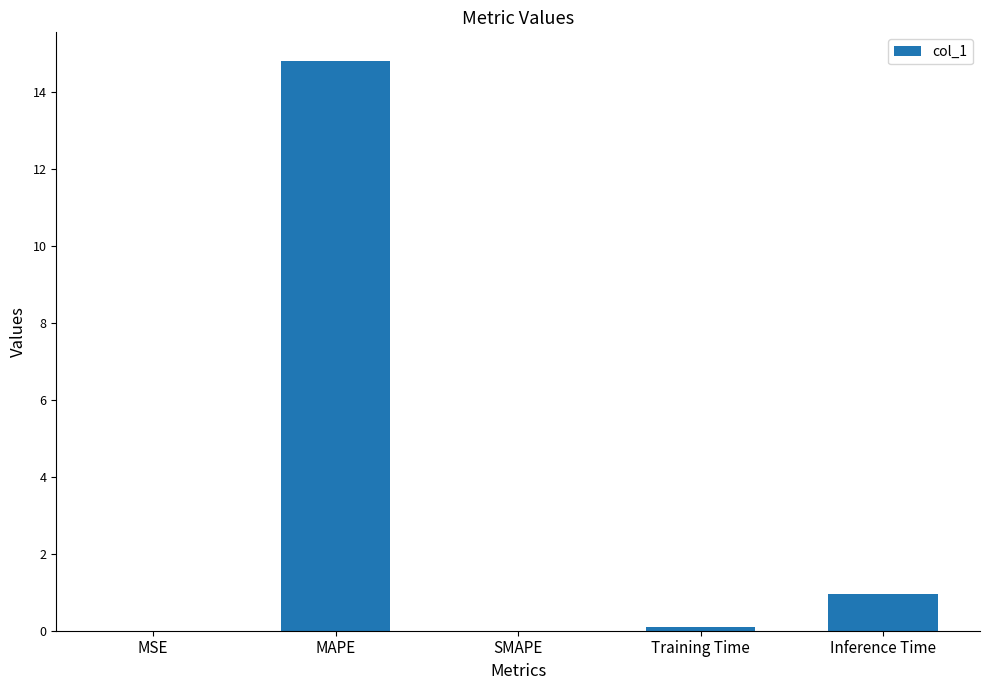

What is the greatest value displayed?

14.8